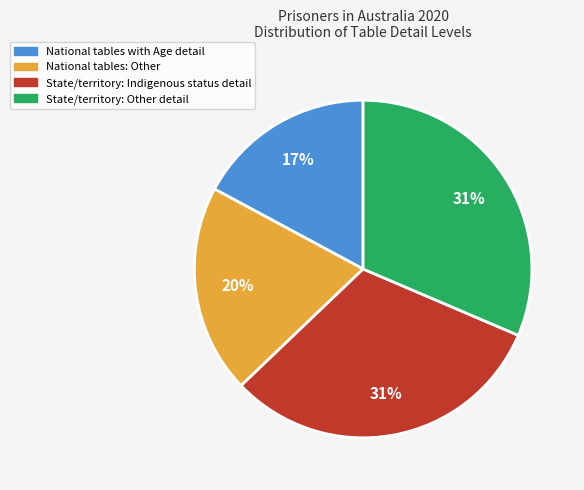

What percentage is the National tables: Other slice, to the nearest percent?

20%